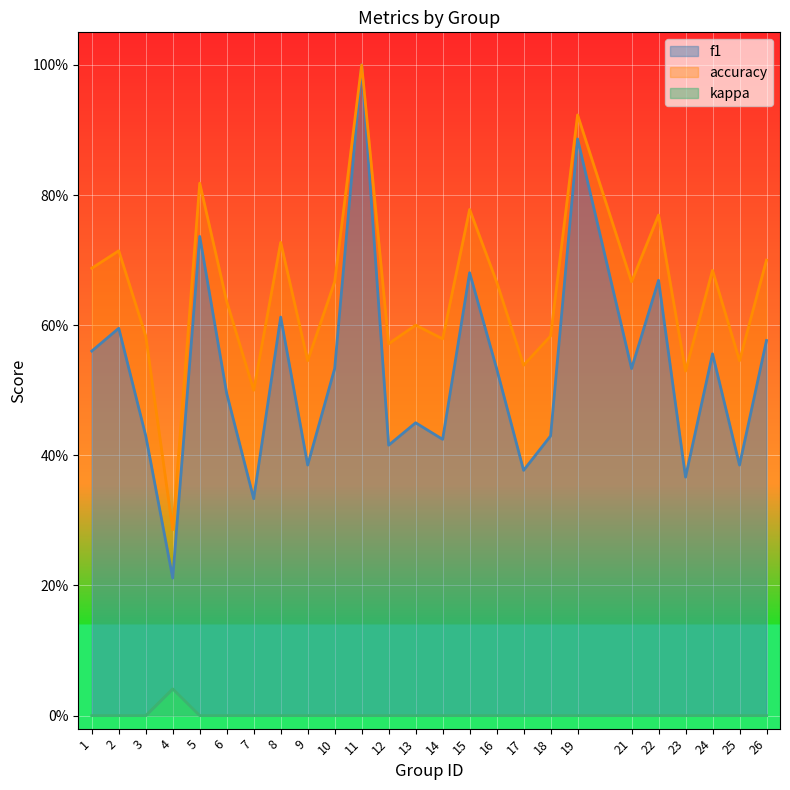

Reading left to right, list all the values displayed in this chart.

f1: 1=0.6	2=0.6	3=0.4	4=0.2	5=0.7	6=0.5	7=0.3	8=0.6	9=0.4	10=0.5	11=1.0	12=0.4	13=0.5	14=0.4	15=0.7	16=0.5	17=0.4	18=0.4	19=0.9	21=0.5	22=0.7	23=0.4	24=0.6	25=0.4	26=0.6
accuracy: 1=0.7	2=0.7	3=0.6	4=0.3	5=0.8	6=0.6	7=0.5	8=0.7	9=0.5	10=0.7	11=1.0	12=0.6	13=0.6	14=0.6	15=0.8	16=0.7	17=0.5	18=0.6	19=0.9	21=0.7	22=0.8	23=0.5	24=0.7	25=0.5	26=0.7
kappa: 1=0.0	2=0.0	3=0.0	4=0.0	5=0.0	6=0.0	7=0.0	8=0.0	9=0.0	10=0.0	11=0.0	12=0.0	13=0.0	14=0.0	15=0.0	16=0.0	17=0.0	18=0.0	19=0.0	21=0.0	22=0.0	23=0.0	24=0.0	25=0.0	26=0.0